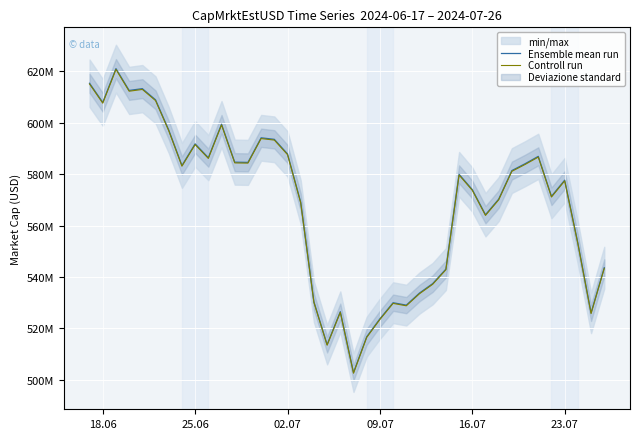

Reading left to right, list all the values displayed in this chart.

Ensemble mean run: 615379484.0	607932671.9	621075273.0	612585826.6	613281407.0	608933447.5	597178157.5	583383452.2	591787577.9	586407582.0	599448784.6	584667740.6	584578101.1	594145042.3	593554408.7	587875538.3	569068207.1	530309795.0	513651148.1	526453608.4	502761499.4	516692913.5	523684698.7	529945603.8	529009361.8	533711148.1	537387002.8	543037045.7	579932836.2	573988241.8	564211842.5	570271114.6	581392618.0	584056199.8	586922952.5	571377861.3	577660544.8	553195425.5	525987415.9	543570277.8
Controll run: 615071794.2	607628705.5	620764735.3	612279533.7	612974766.3	608628980.8	596879568.5	583091760.5	591491684.1	586114378.3	599149060.2	584375406.8	584285812.1	593847969.8	593257631.5	587581600.5	568783673.0	530044640.1	513394322.5	526190381.6	502510118.7	516434567.1	523422856.4	529680631.0	528744857.2	533444292.6	537118309.3	542765527.2	579642869.8	573701247.6	563929736.6	569985979.0	581101921.7	583764171.7	586629491.0	571092172.4	577371714.5	552918827.8	525724422.2	543298492.7